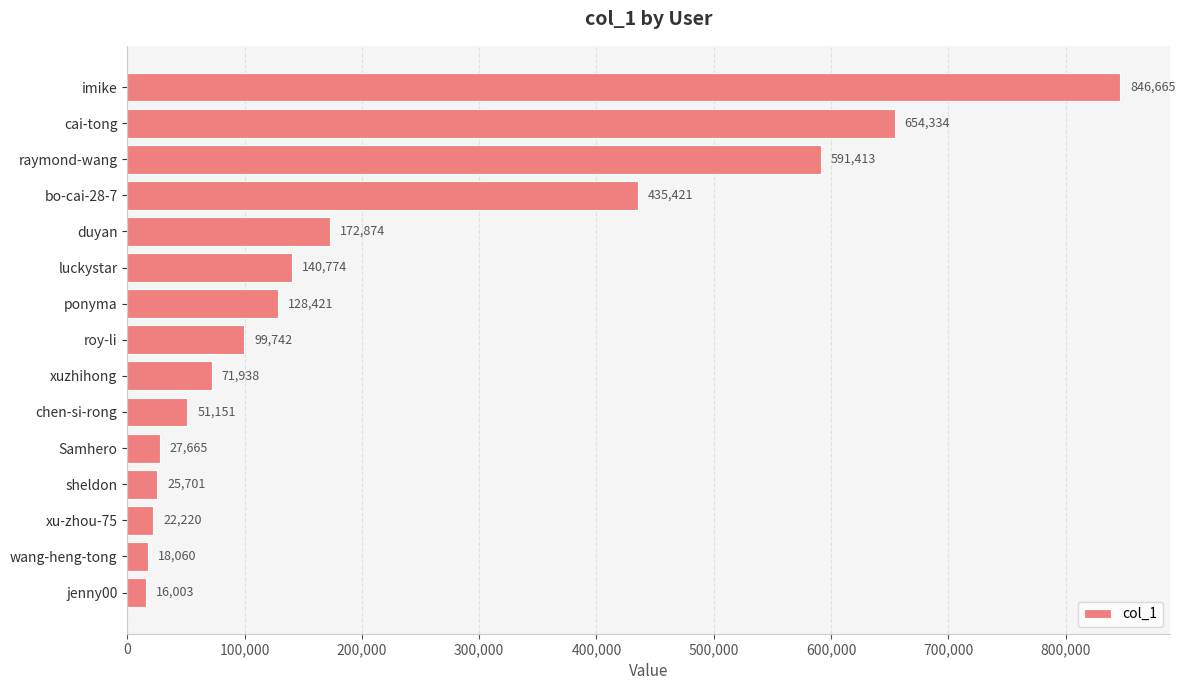

How many series are shown in this chart?

1